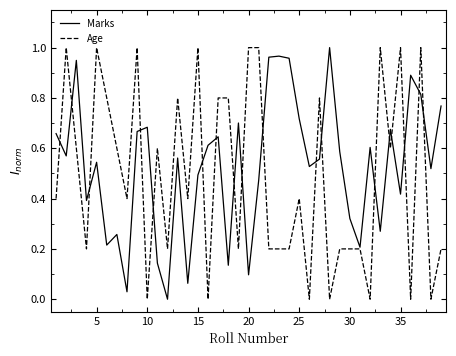

True or false: Marks has a value of 0.3 at 35.

False